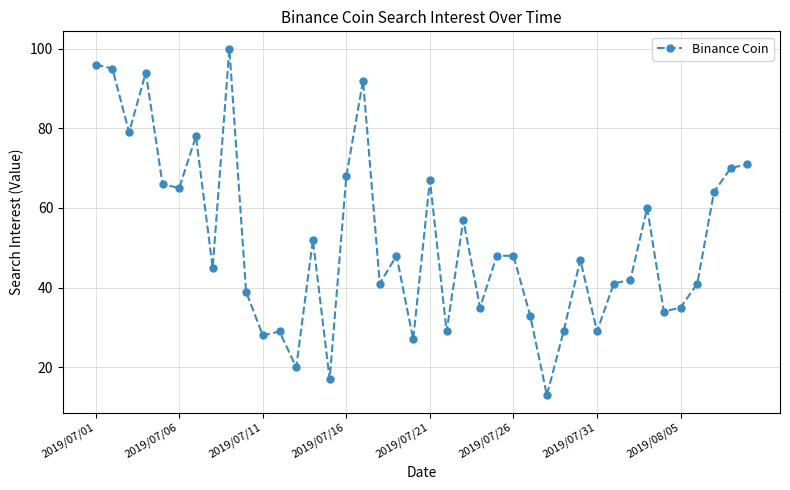

What is the maximum value shown in the chart?

100